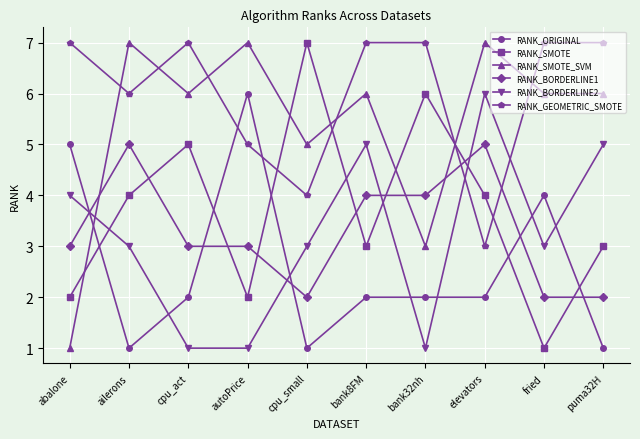

At which category does RANK_SMOTE_SVM reach its first local peak?

ailerons